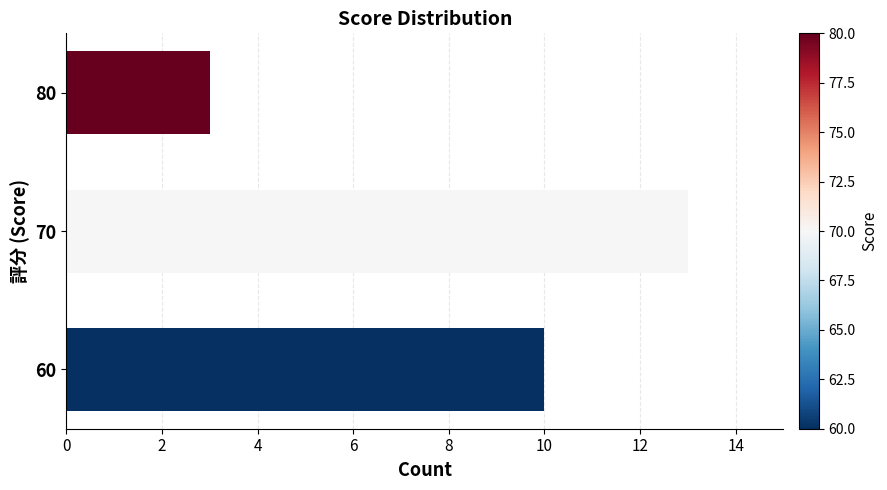

Are the bars grouped side by side (vs. stacked)?

No